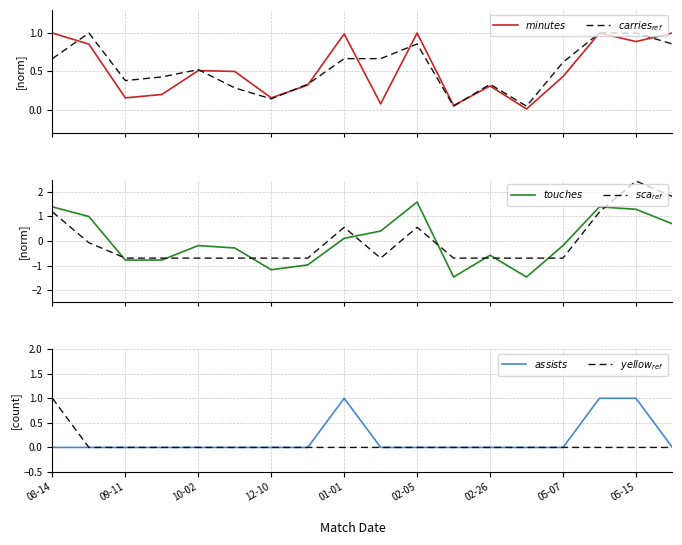

True or false: $touches$ has more than 2 interior local peaks.

True